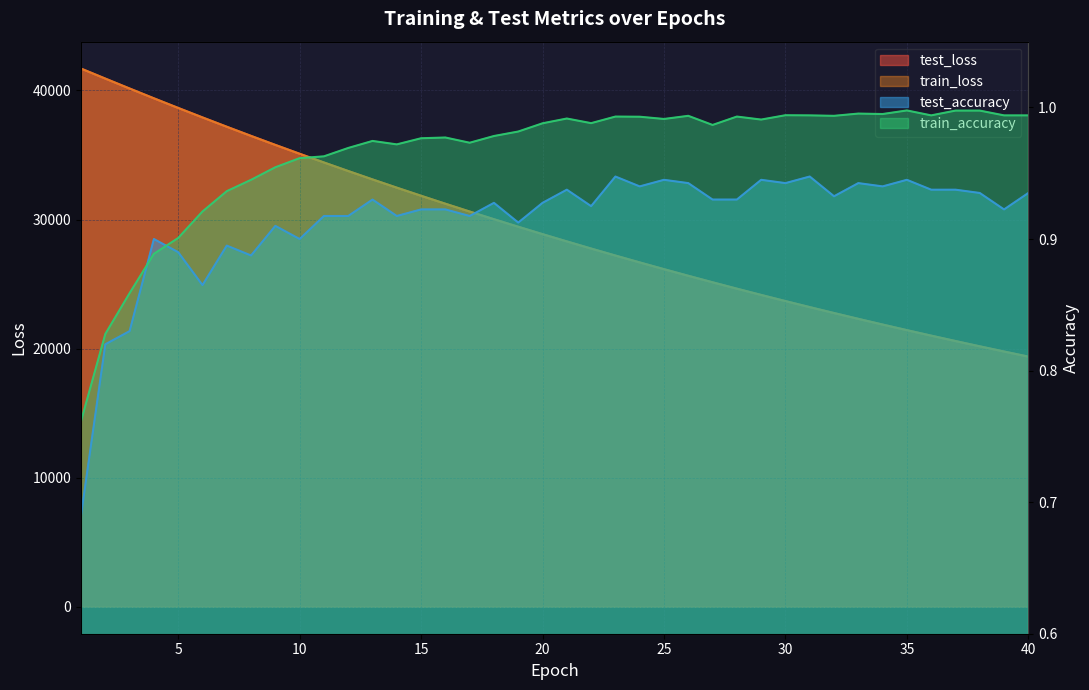

True or false: train_loss has more than 1 points higher than both neighbors.

False